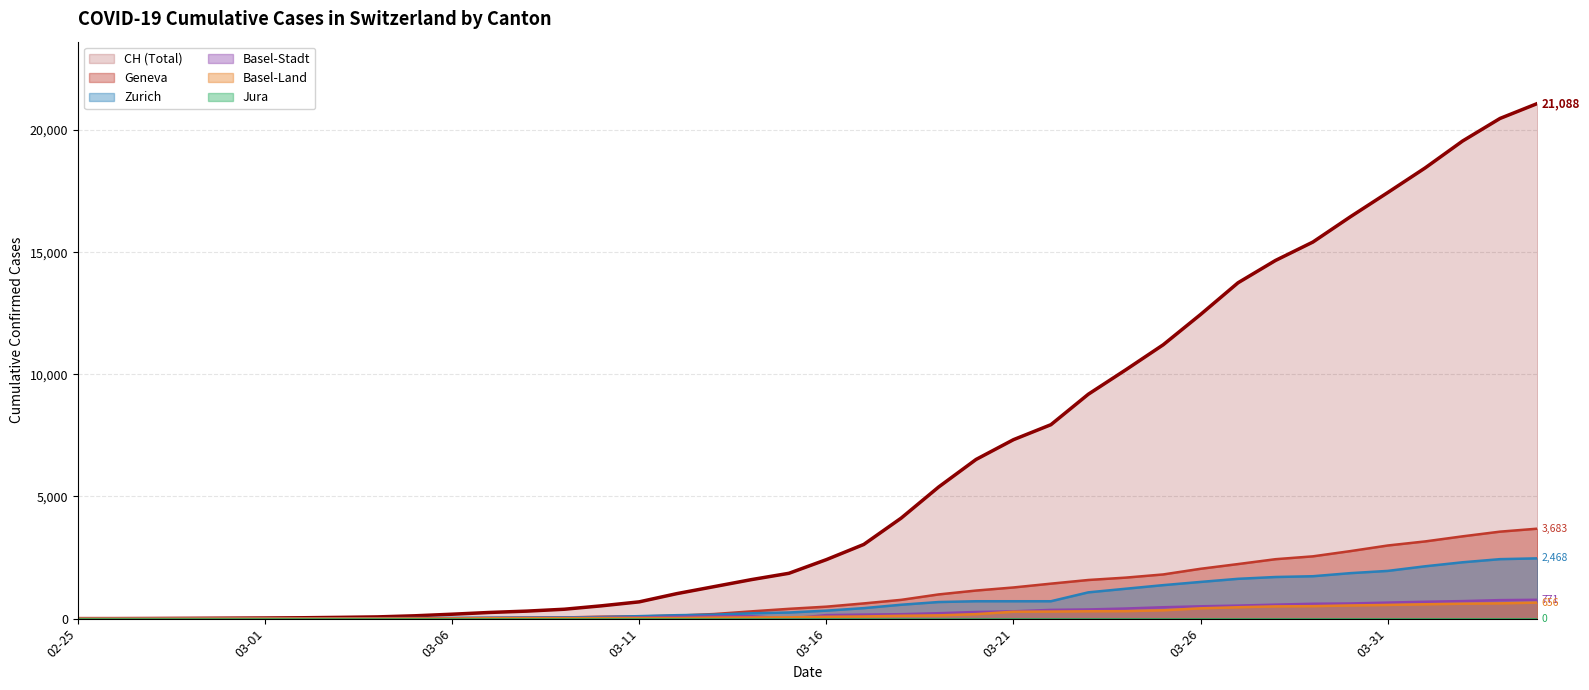

What is the maximum value shown in the chart?

21088